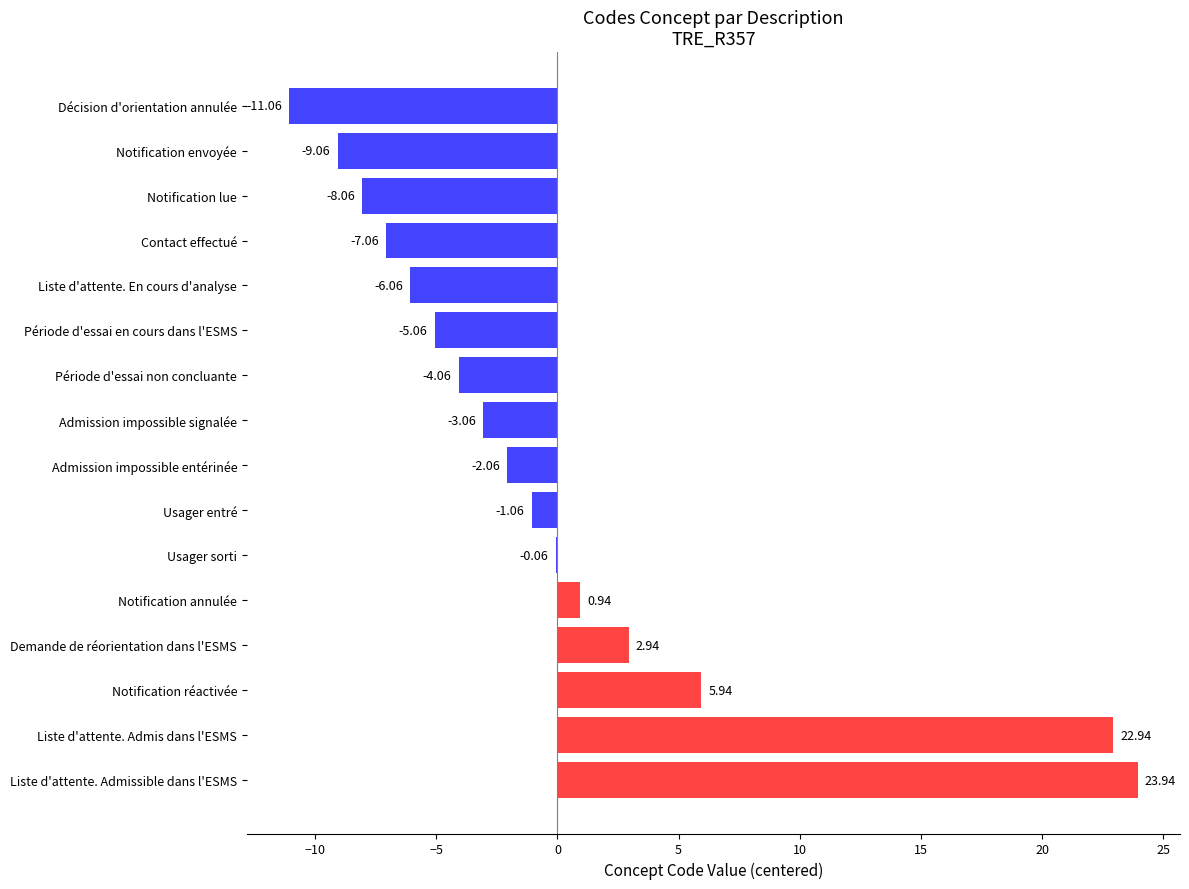

At which label is the value closest to 6?

Notification réactivée